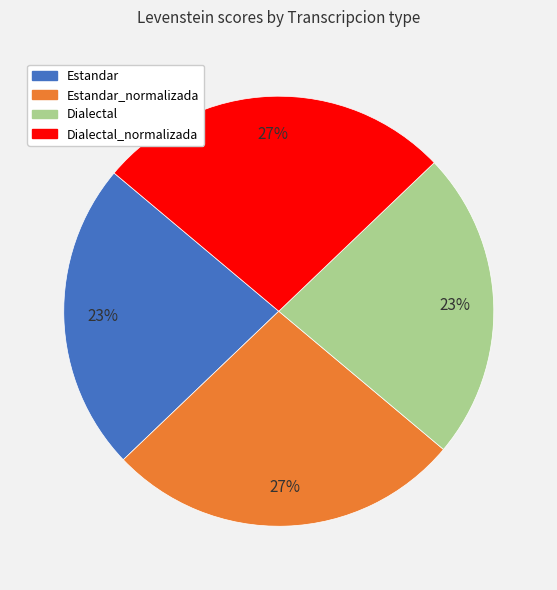

To the nearest percent, what is the difference between the largest and smallest slice percentages?

4%